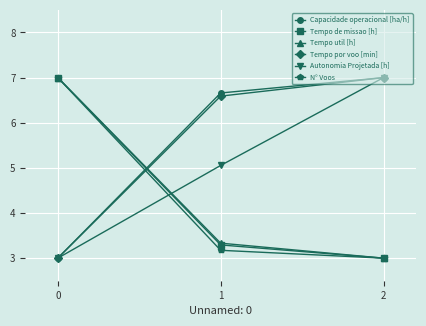

What is the value of the Autonomia Projetada [h] point at the 1st from the left?

3.0